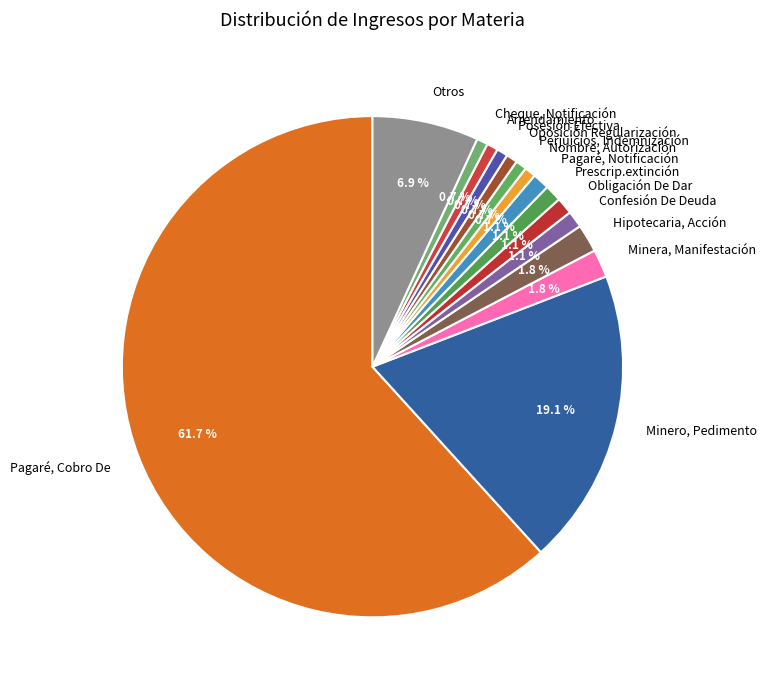

How many segments does this pie chart have?

15